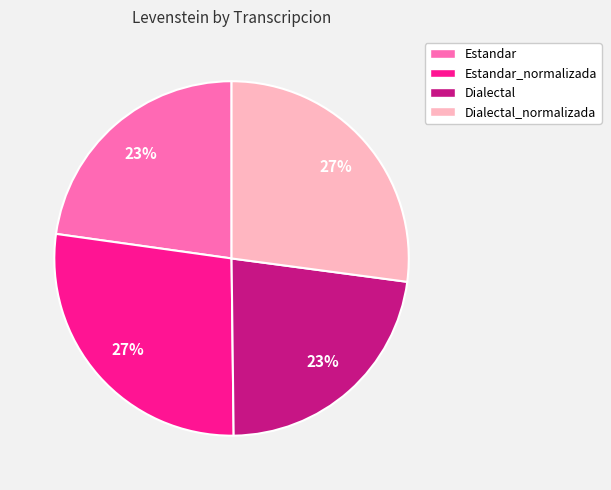

To the nearest percent, what is the average slice percentage?

25%